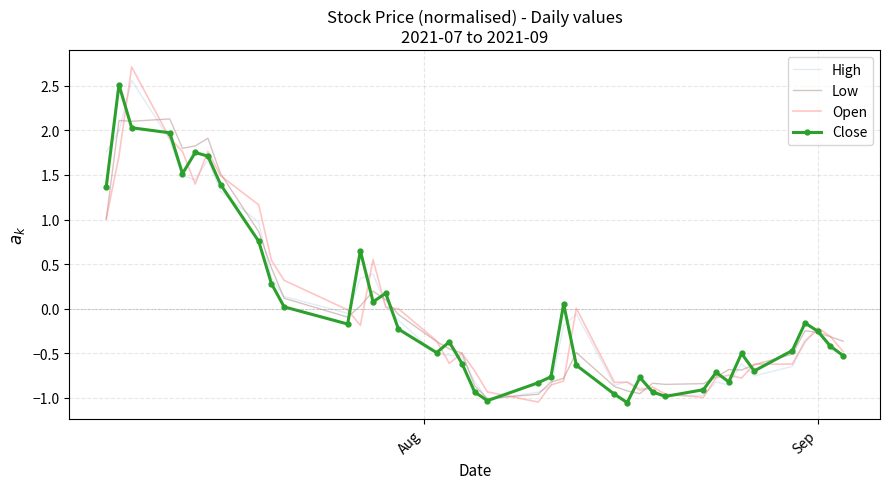

List the series in order of their peak value, highest first.

Open, High, Close, Low